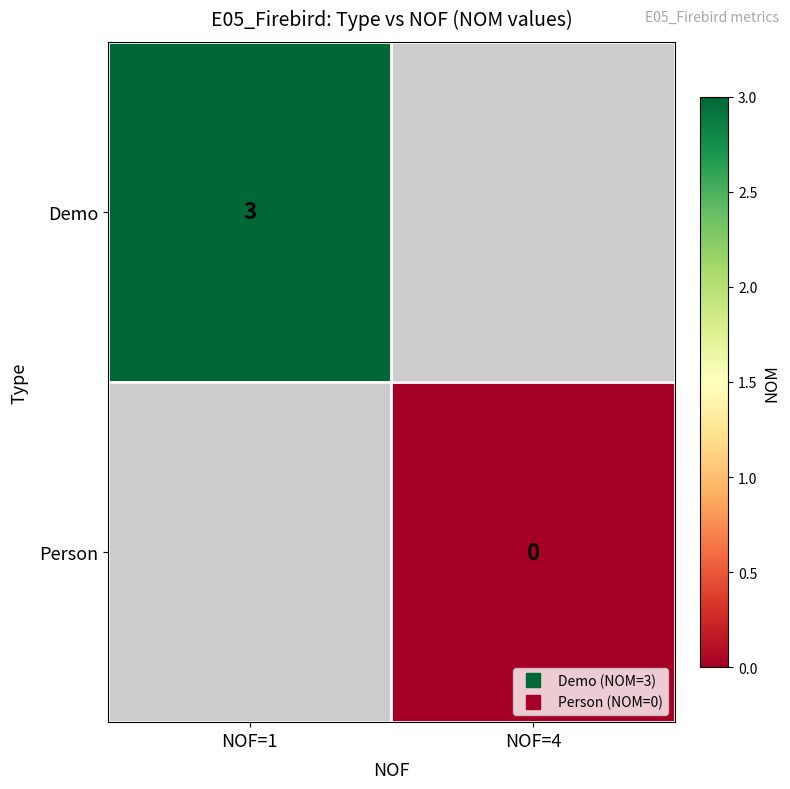

Which category has the lowest value across all series?

NOF=4